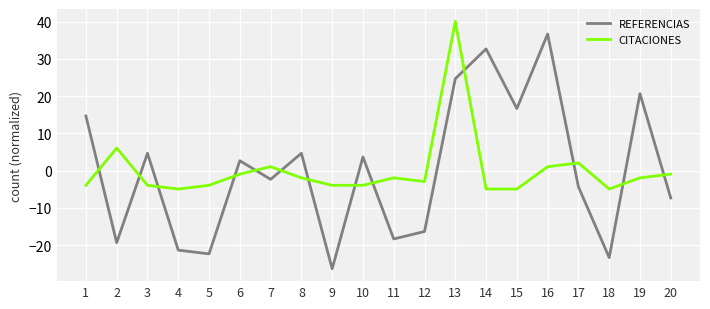

Which series has the widest spread of values?

REFERENCIAS